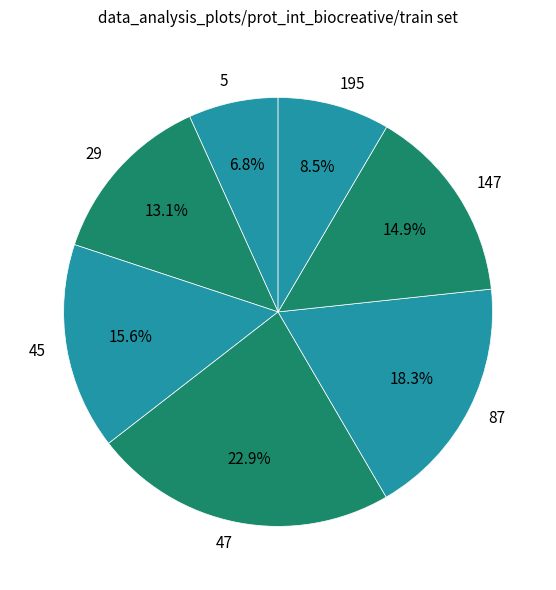

Between 45 and 147, which is larger?

45